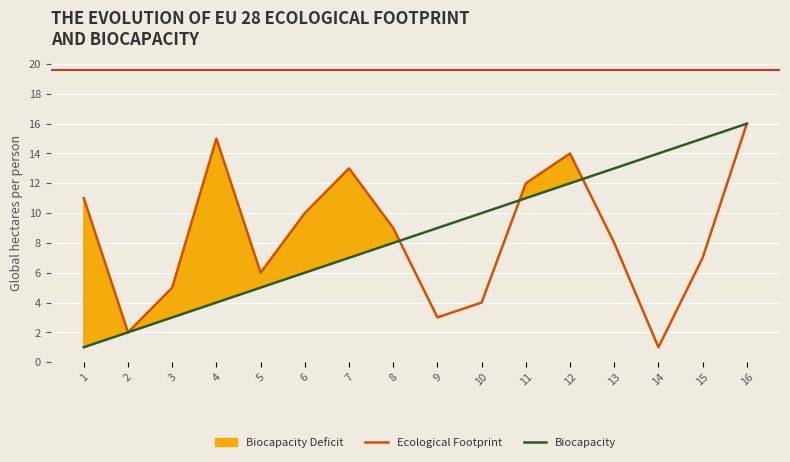

What is the spread (max minus min) of values at 5?

1